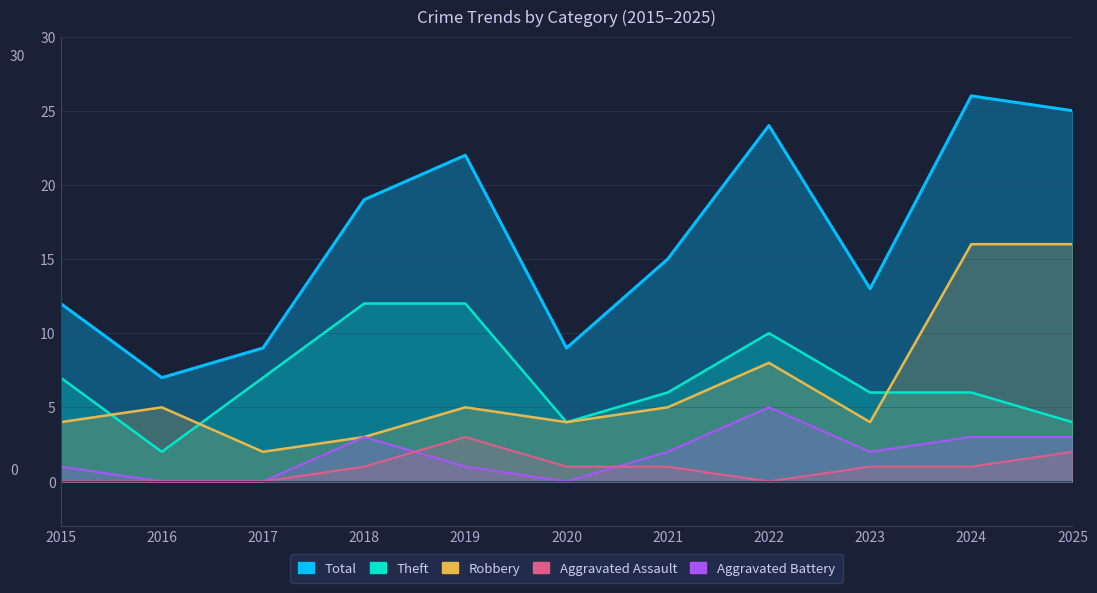

What is the difference between the Total values at 2015 and 2020?

3